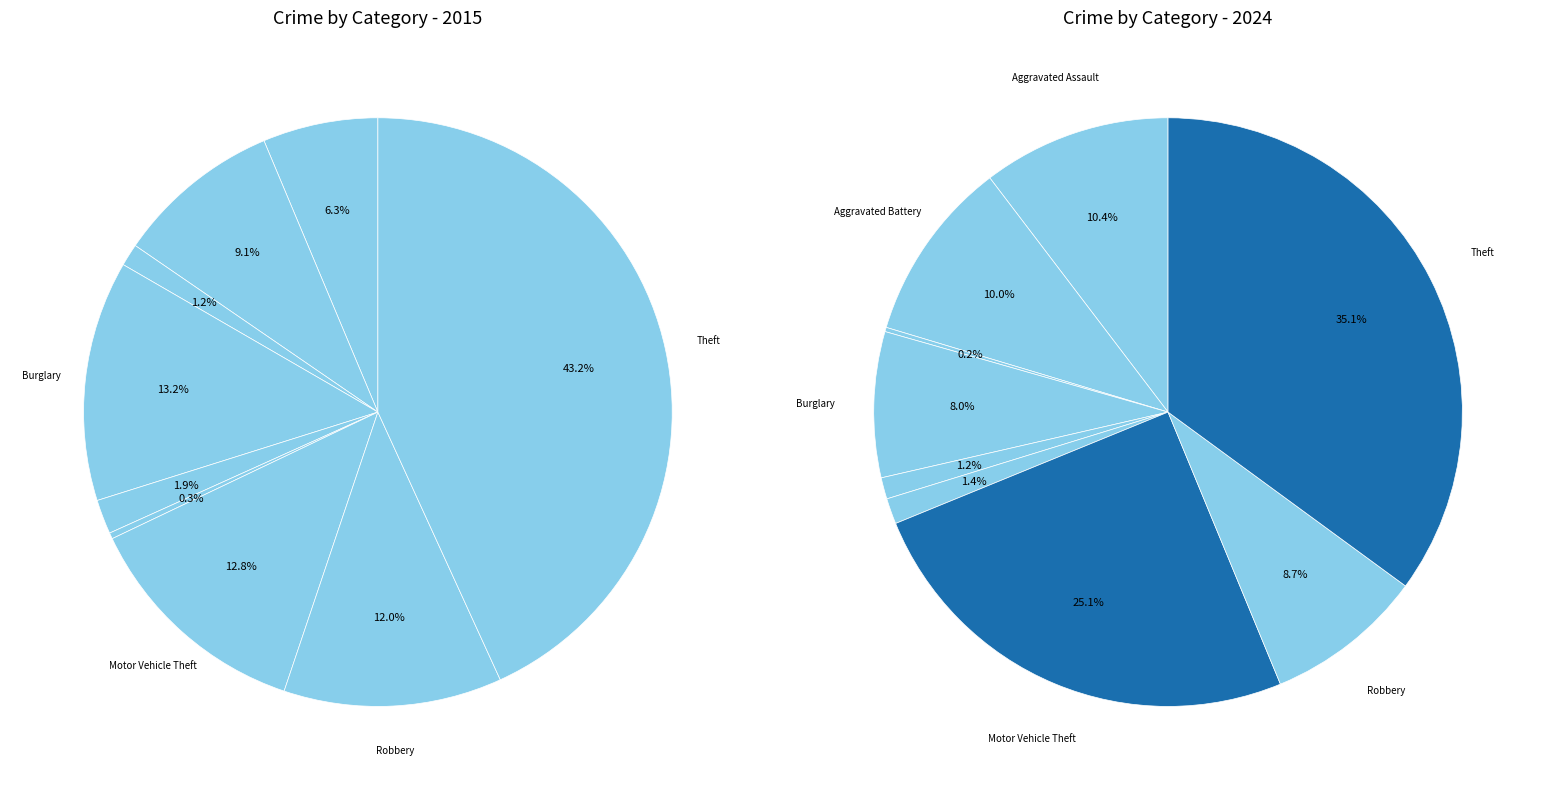

Does 6 represent more than half of the total?

No